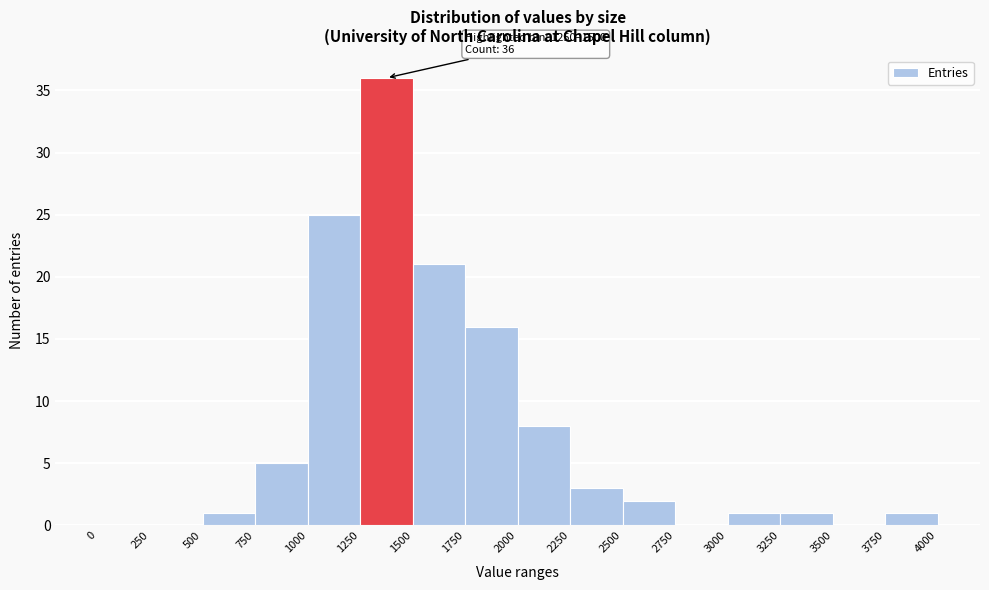

Which range on the x-axis has the tallest bar?

1250 to 1500